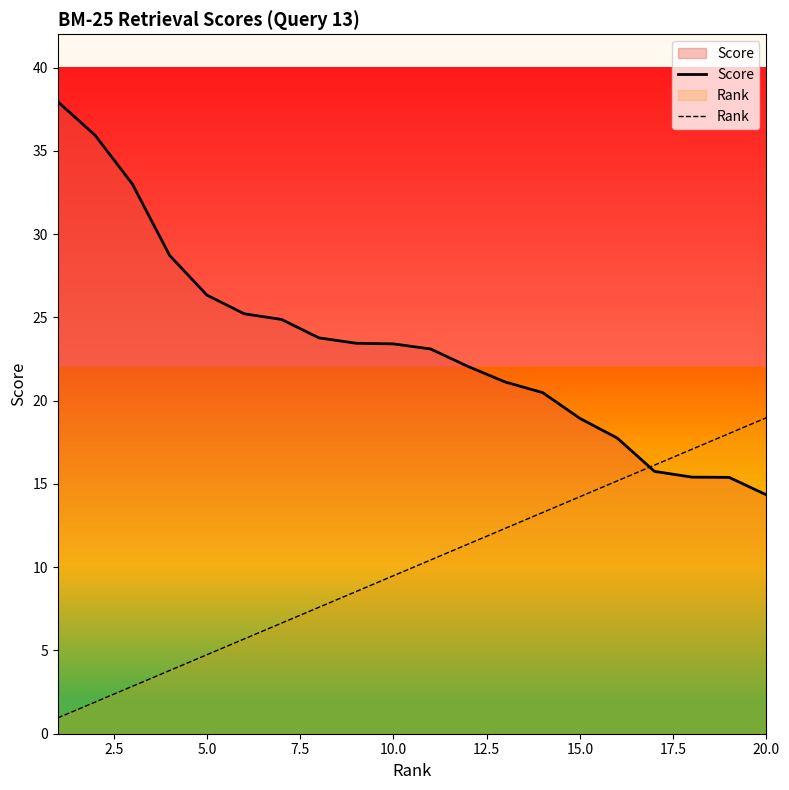

What is the average value of the Score series?

23.4